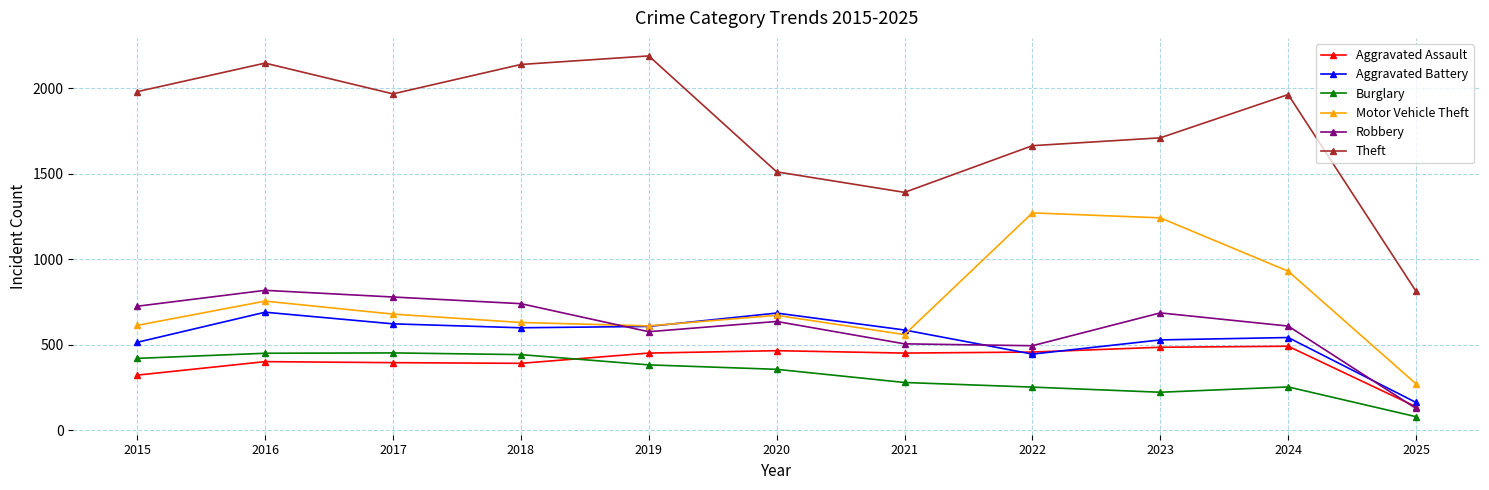

What is the difference between the maximum and minimum values in the Burglary series?

373